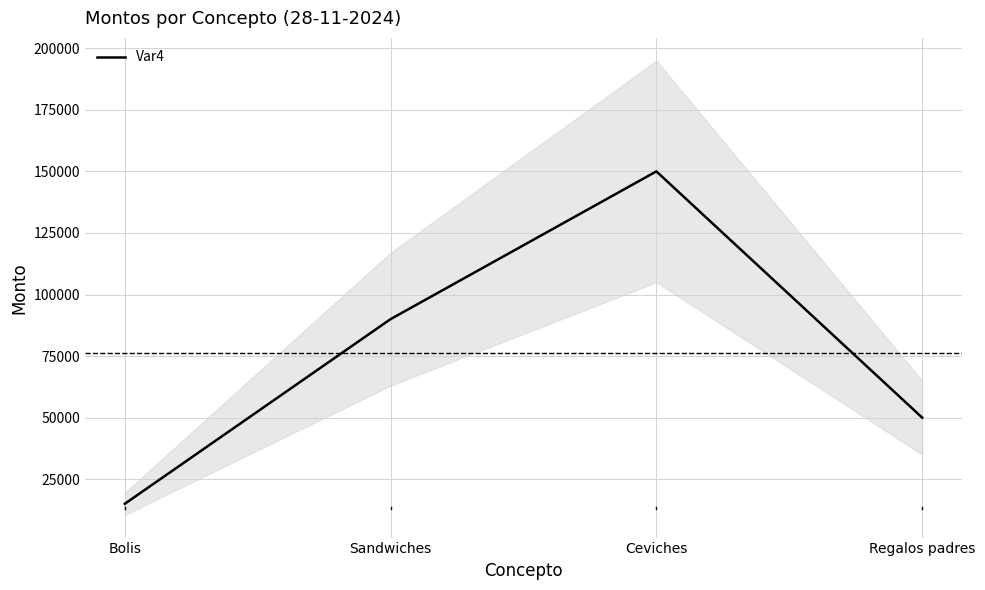

What is the value of the 3rd point from the left?

150000